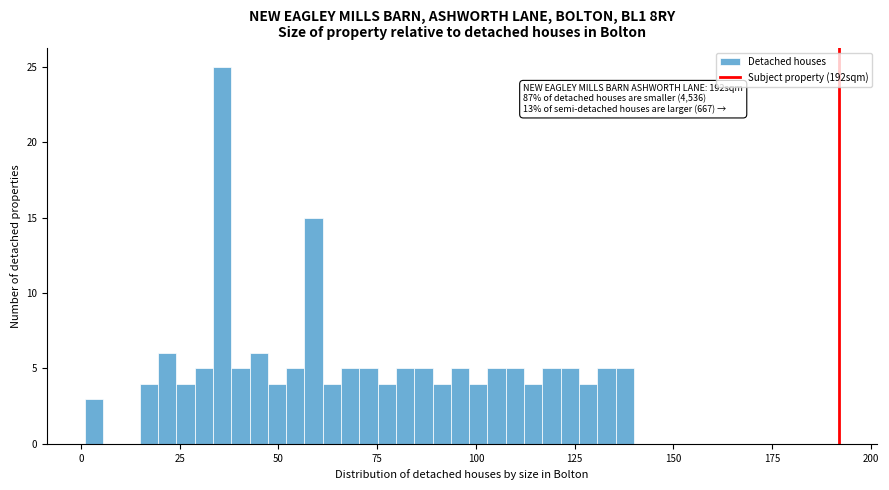

Read against the x-axis, roughly where is the centre of the tallest bar?

35